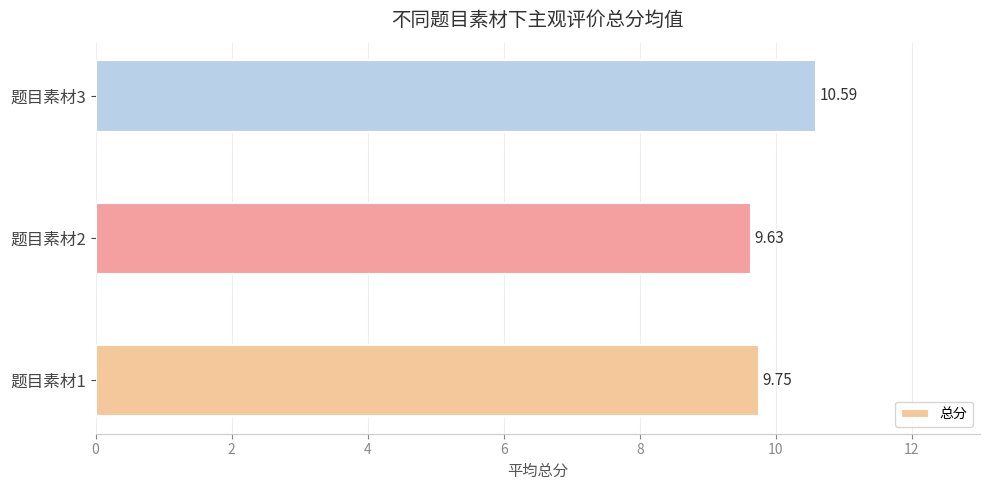

What is the difference between the values at 题目素材3 and 题目素材2?

1.0